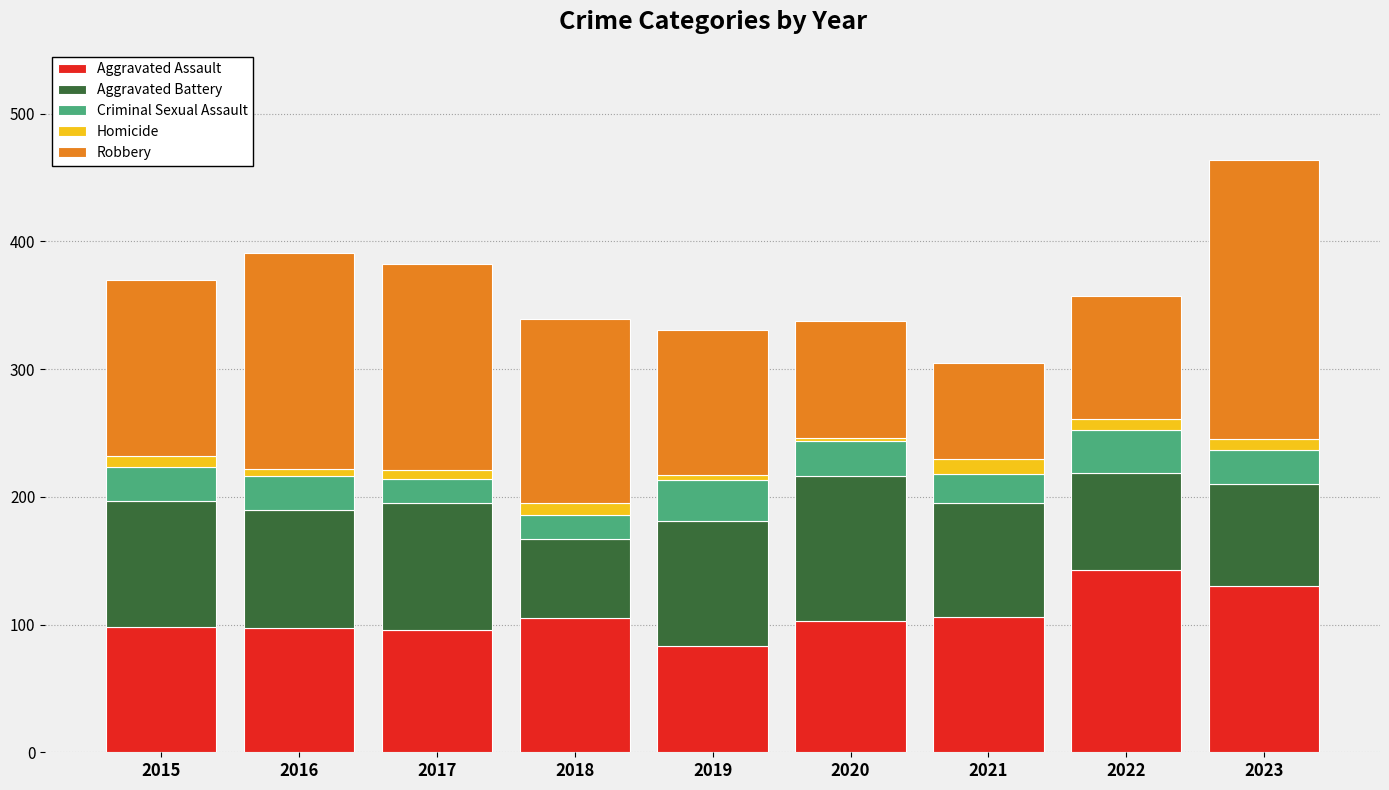

At which category is the sum across all series the highest?

2023